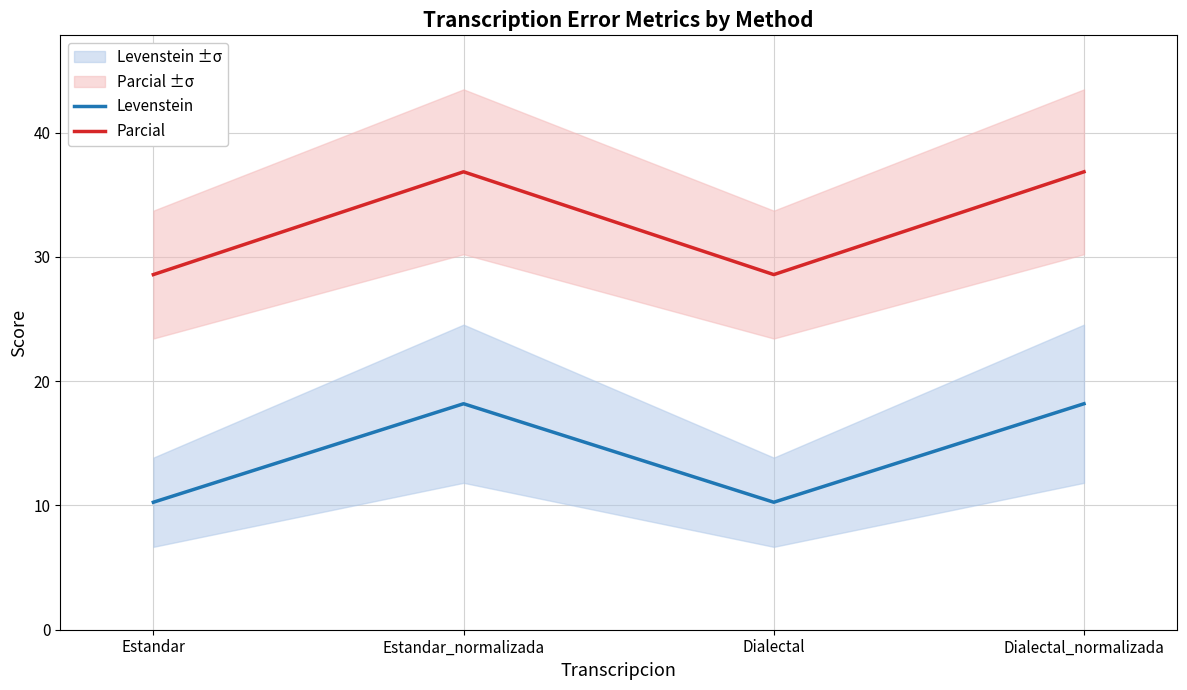

What position from the left is Estandar_normalizada?

2